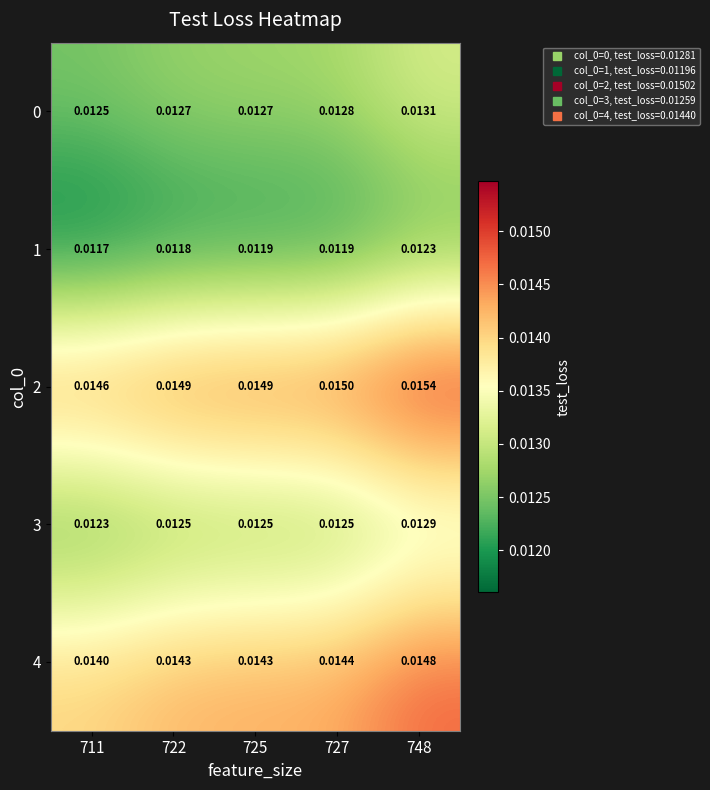

Which series has the largest total across all categories?

2